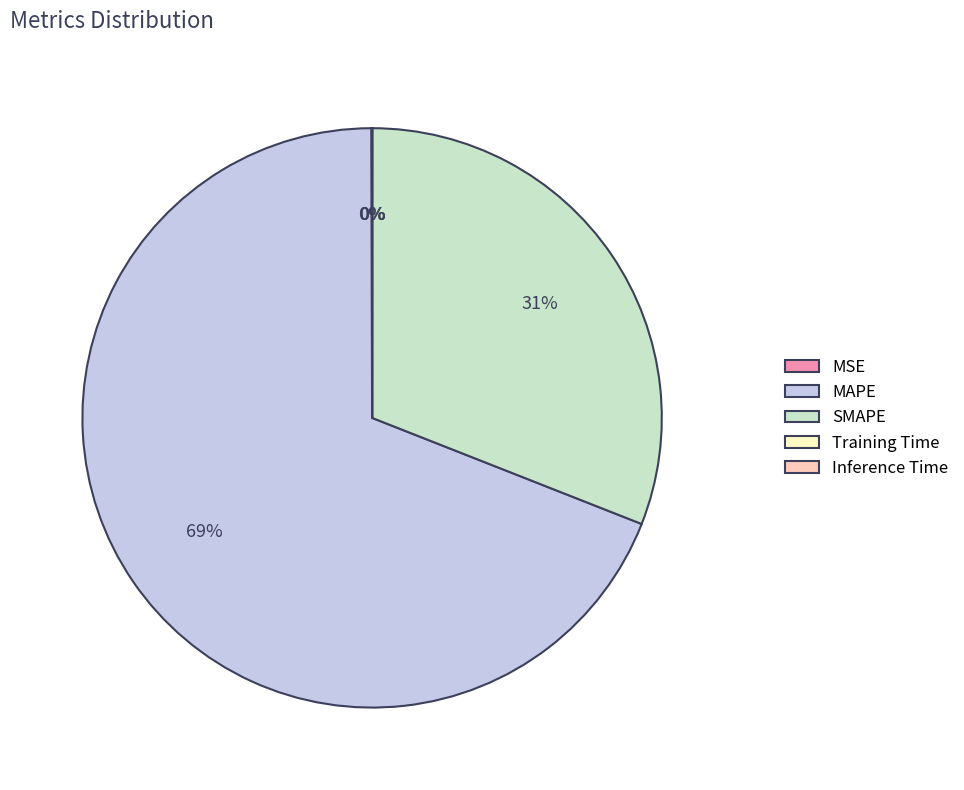

True or false: MAPE accounts for 56% of the total.

False